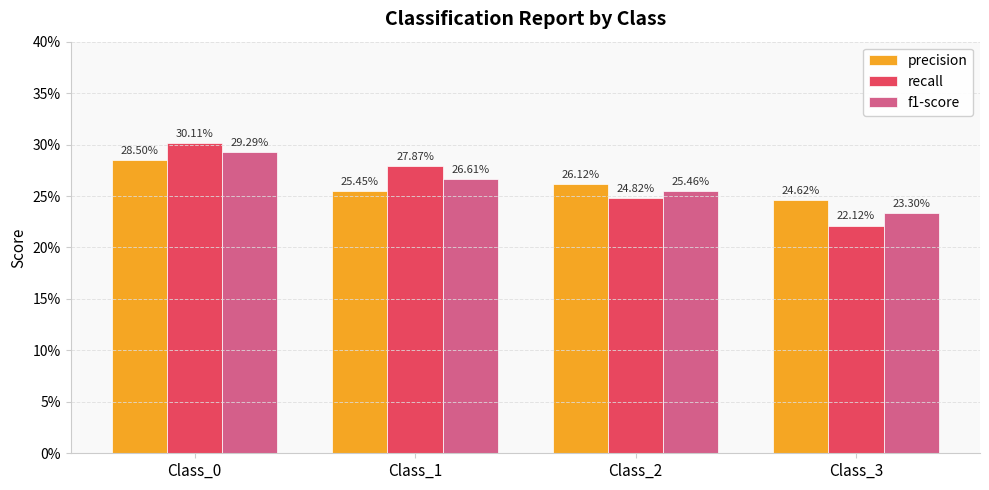

What are all the series names shown in the legend?

precision, recall, f1-score